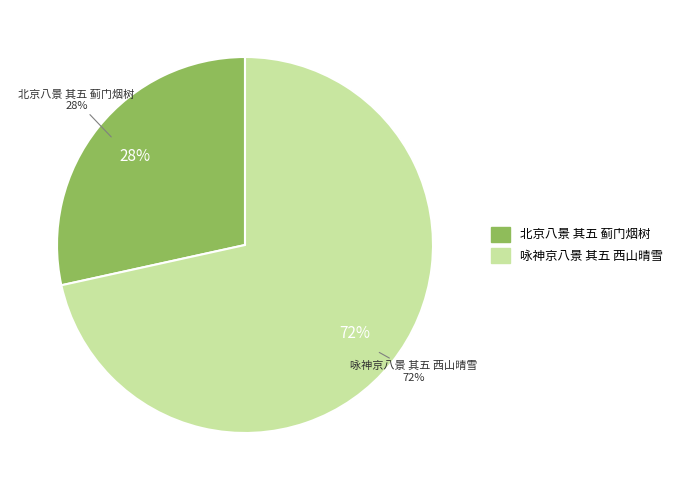

To the nearest percent, what is the combined percentage of 咏神京八景 其五 西山晴雪 and 北京八景 其五 蓟门烟树?

100%